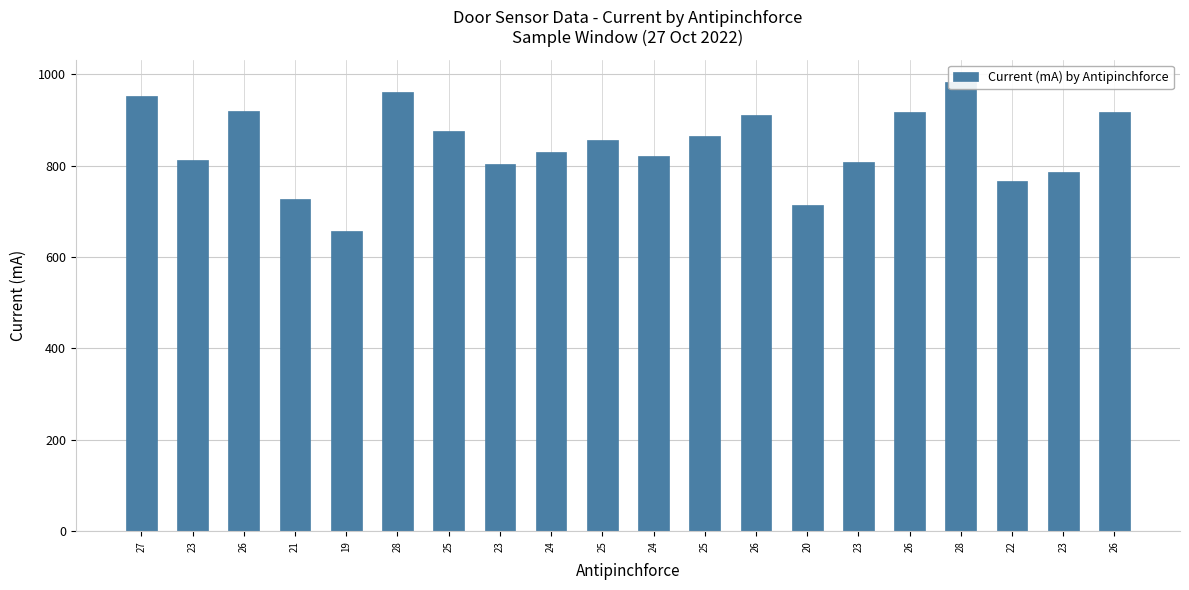

What is the label of the 1st bar from the left?

27